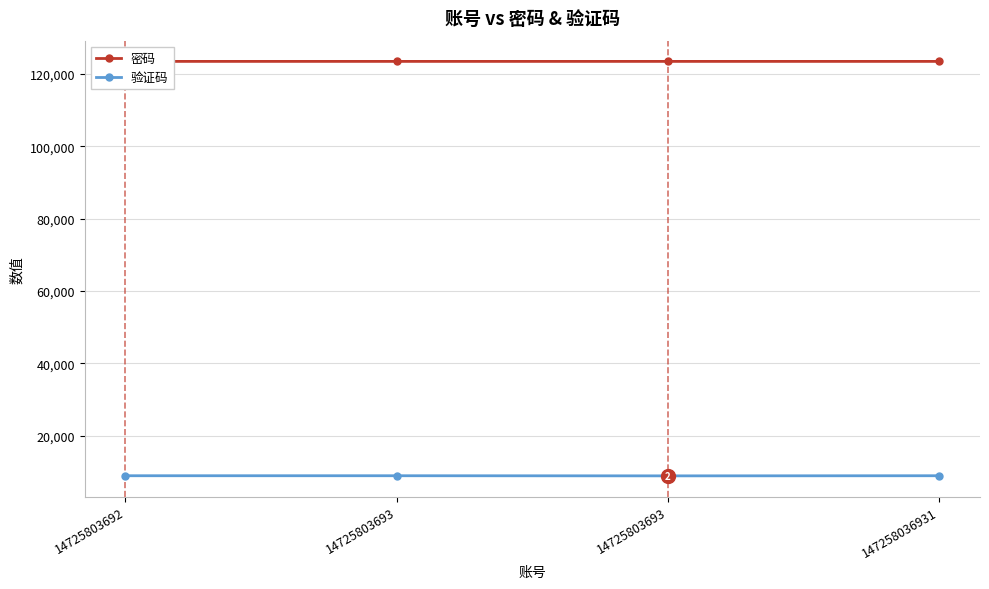

What are all the series names shown in the legend?

密码, 验证码